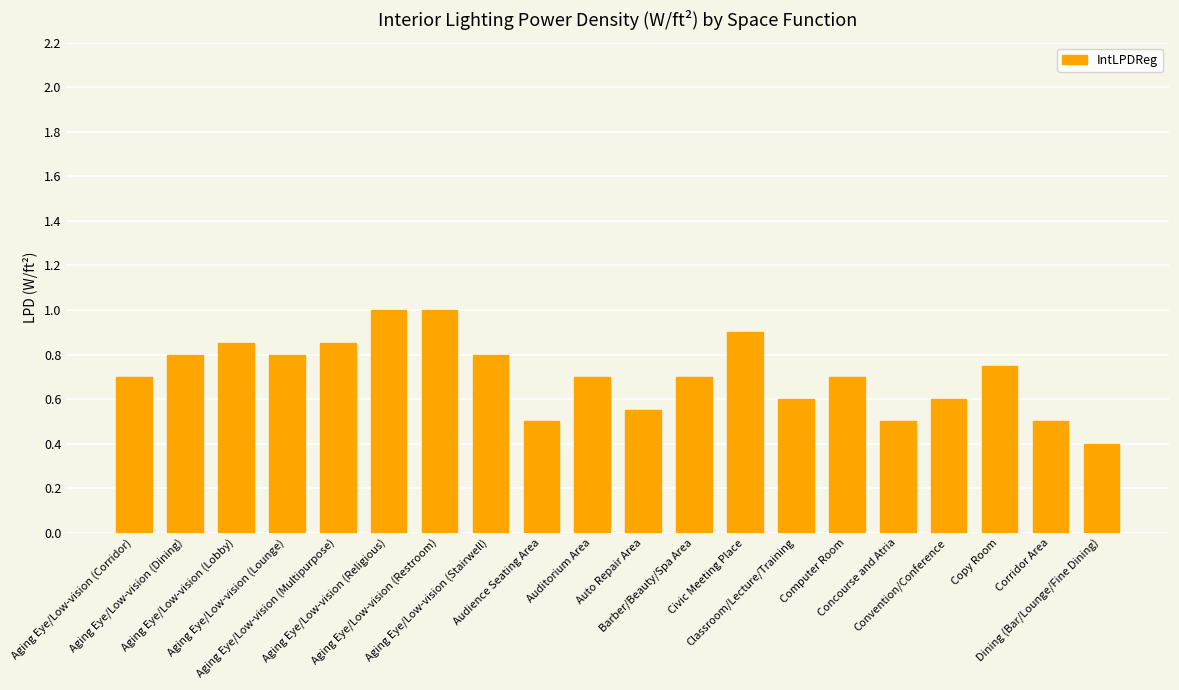

Between Copy Room and Concourse and Atria, which is larger?

Copy Room